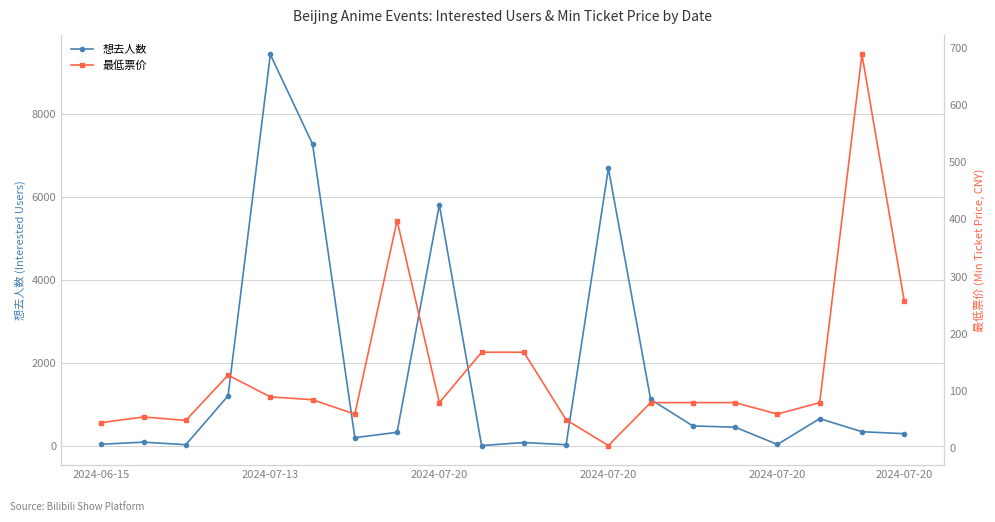

True or false: 最低票价 has more than 1 interior local peaks.

True